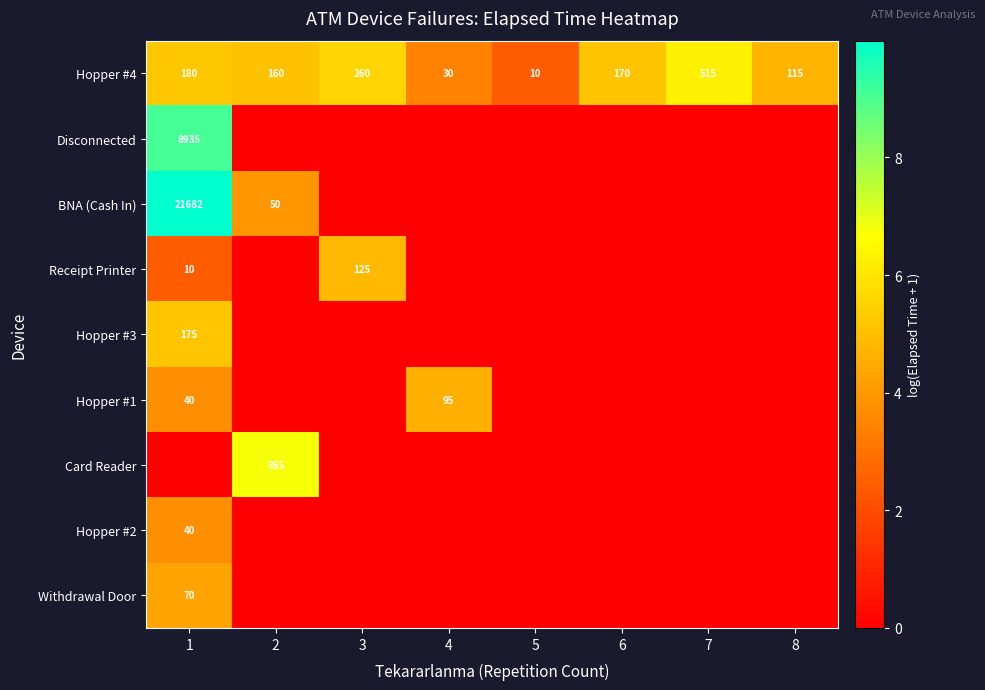

What is the highest value of the Hopper #4 series?

515